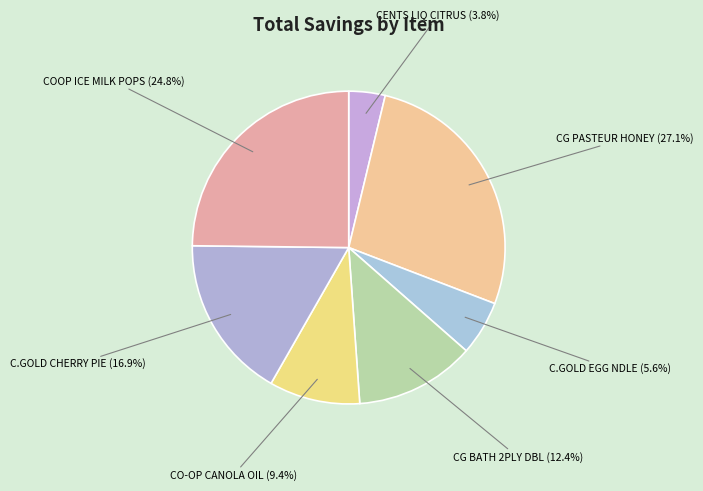

Which category has the smallest portion of the pie?

CENTS LIQ CITRUS (3.8%)